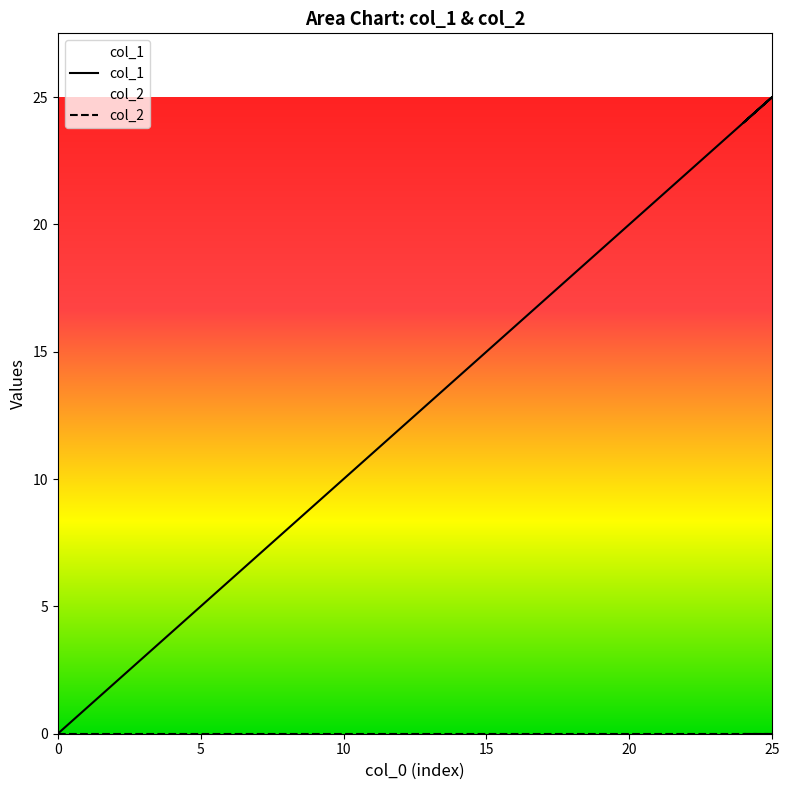

At how many categories does at least one series exceed 21?

6